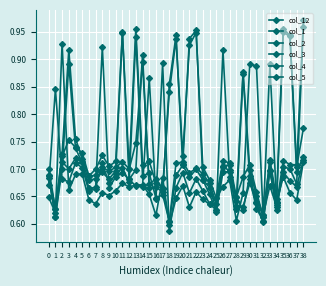

What is the value of the col_1 point at the 28th from the left?

0.7